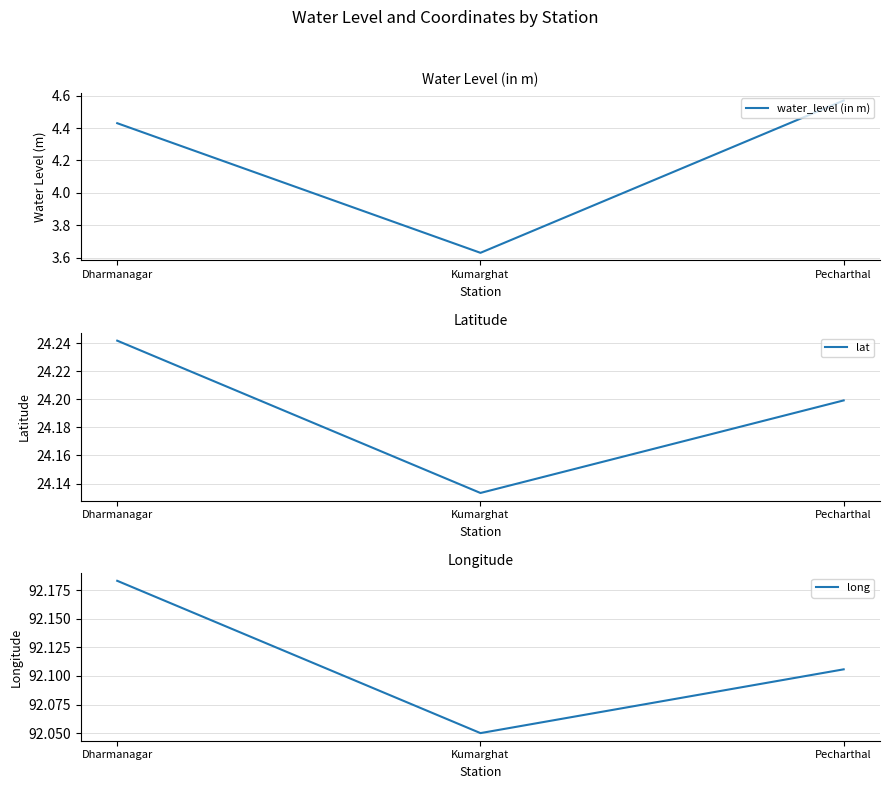

Reading left to right, extract all data points from this chart.

water_level (in m): Dharmanagar=4.4	Kumarghat=3.6	Pecharthal=4.6
lat: Dharmanagar=24.2	Kumarghat=24.1	Pecharthal=24.2
long: Dharmanagar=92.2	Kumarghat=92.0	Pecharthal=92.1